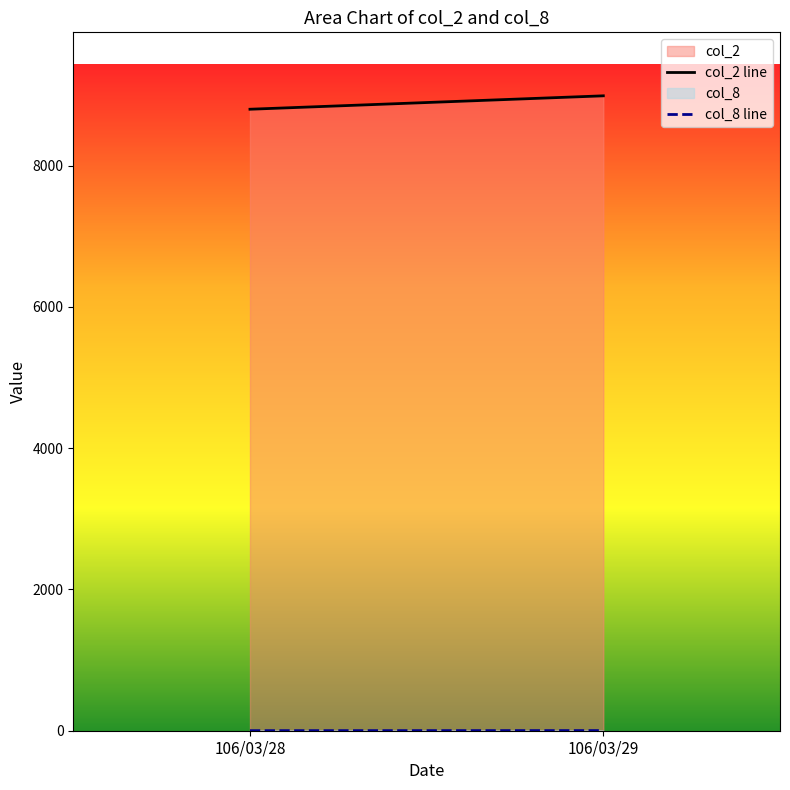

At which category is the sum across all series the highest?

106/03/29